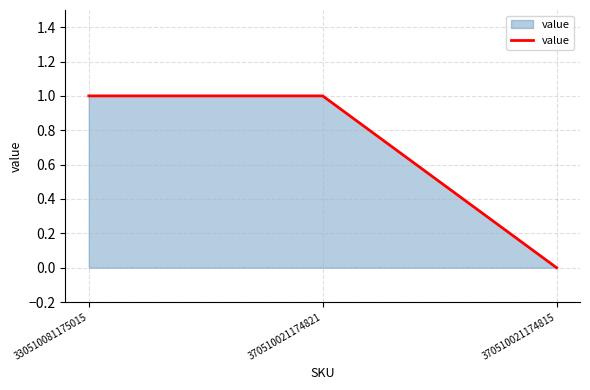

How many values are above zero?

2